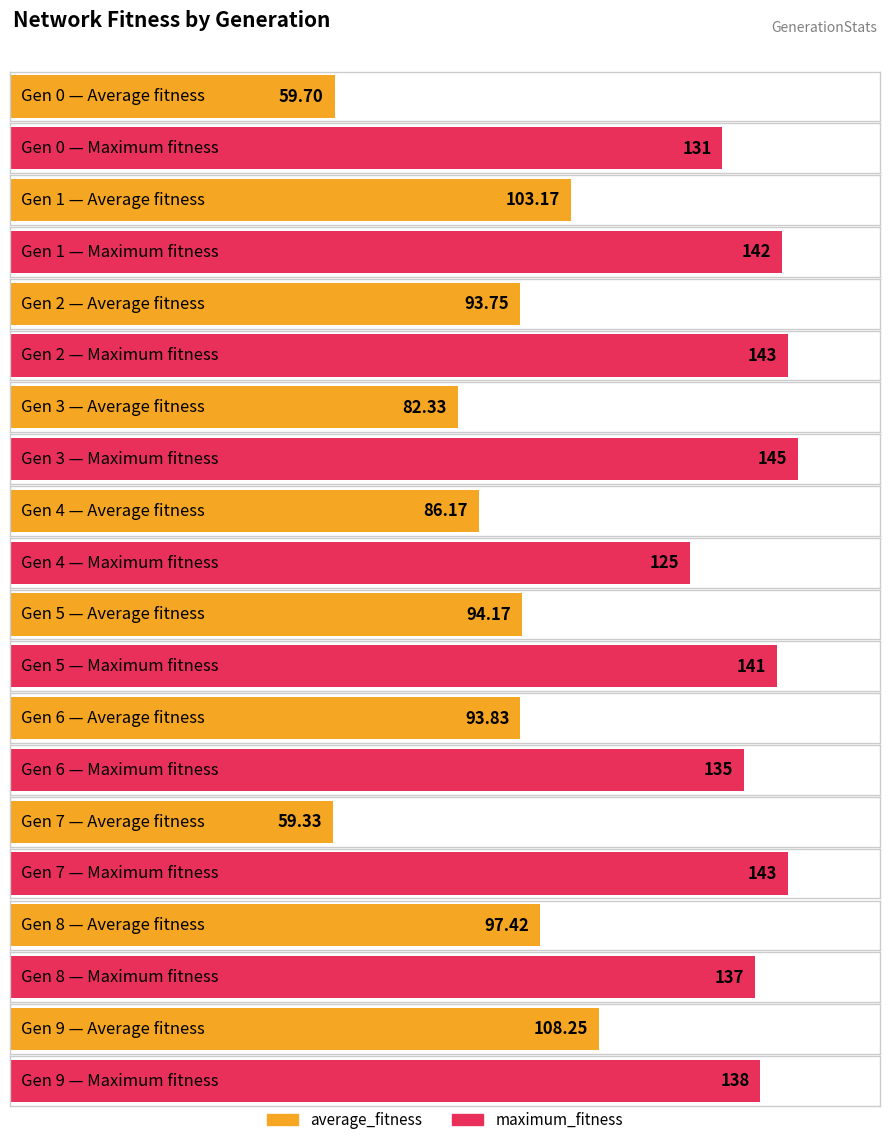

What is the greatest value displayed?

145.0